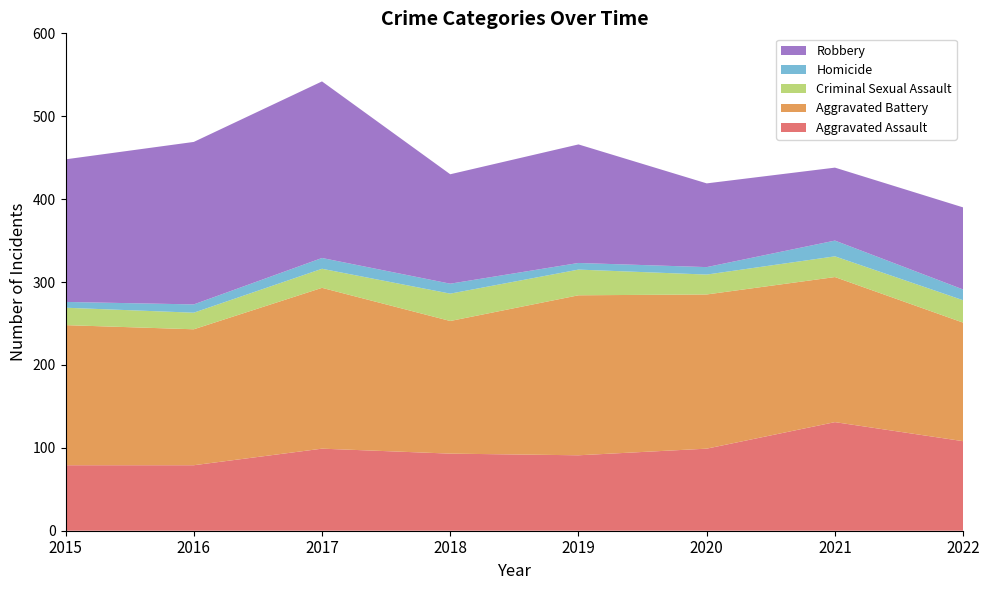

Reading left to right, extract all data points from this chart.

Aggravated Assault: 2015=79	2016=79	2017=99	2018=93	2019=91	2020=99	2021=131	2022=108
Aggravated Battery: 2015=169	2016=164	2017=194	2018=160	2019=193	2020=186	2021=175	2022=143
Criminal Sexual Assault: 2015=21	2016=20	2017=23	2018=33	2019=31	2020=24	2021=25	2022=27
Homicide: 2015=7	2016=10	2017=13	2018=12	2019=8	2020=9	2021=19	2022=13
Robbery: 2015=172	2016=196	2017=213	2018=132	2019=143	2020=101	2021=88	2022=99